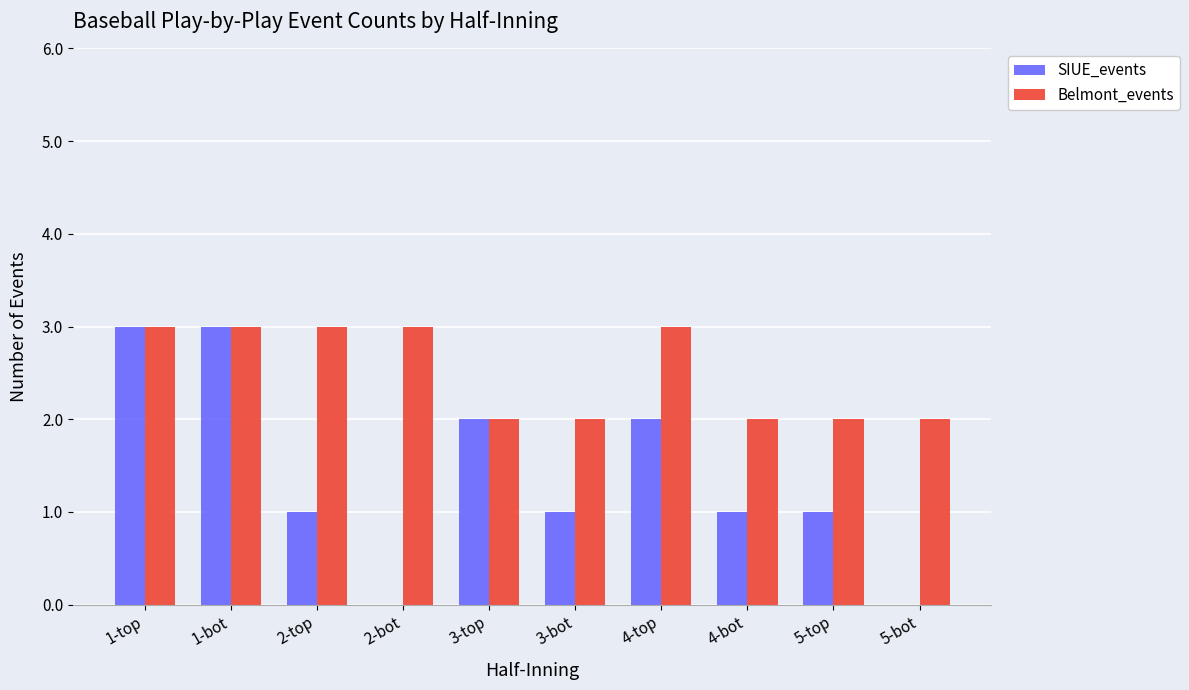

The SIUE_events series shows 2 at 4-top. True or false?

True